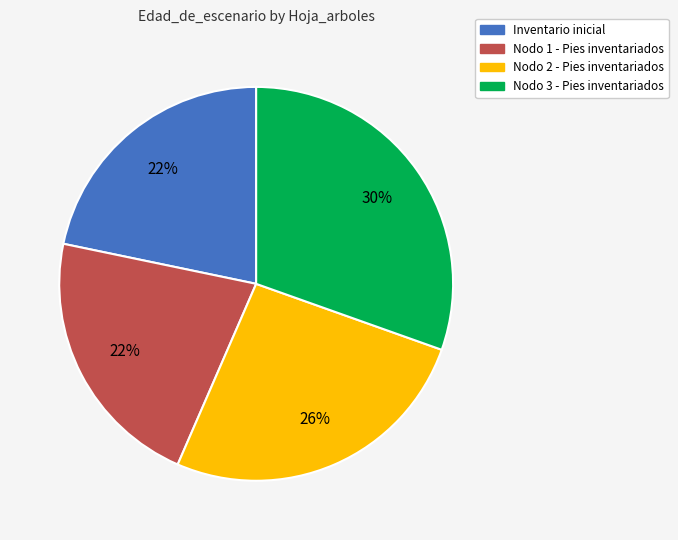

True or false: Nodo 2 - Pies inventariados accounts for 18% of the total.

False